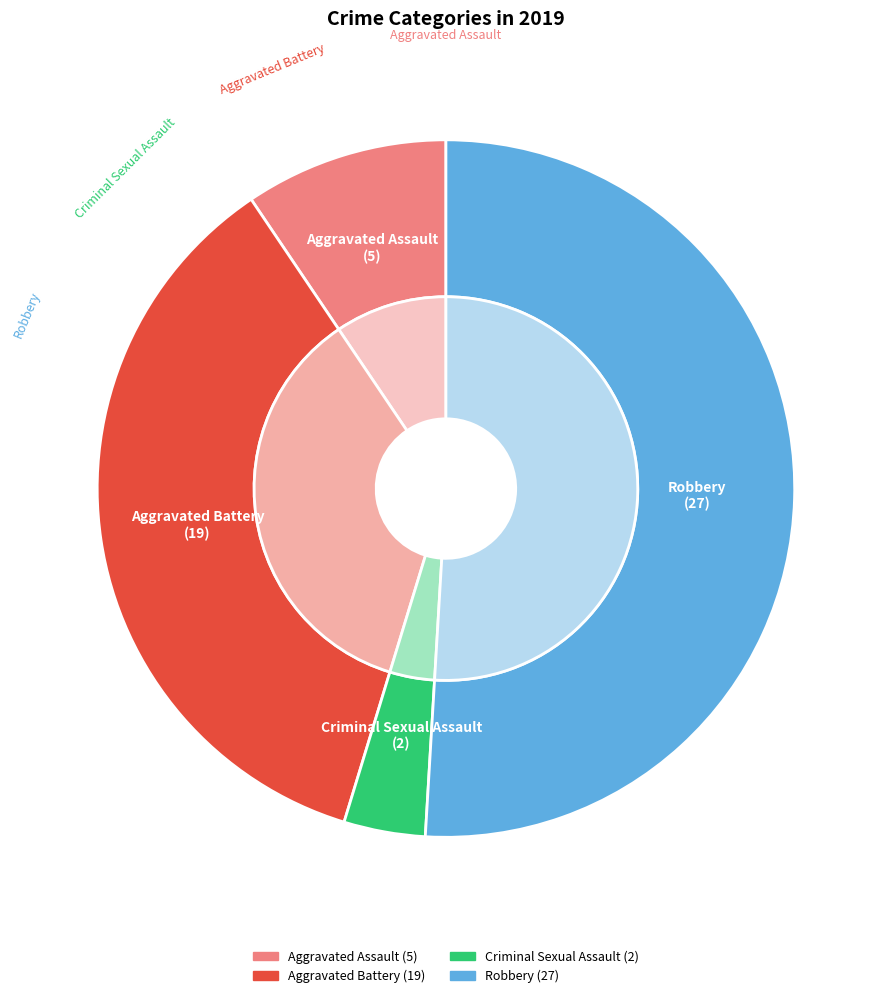

What percentage is NOT represented by Aggravated Battery?

64.2%